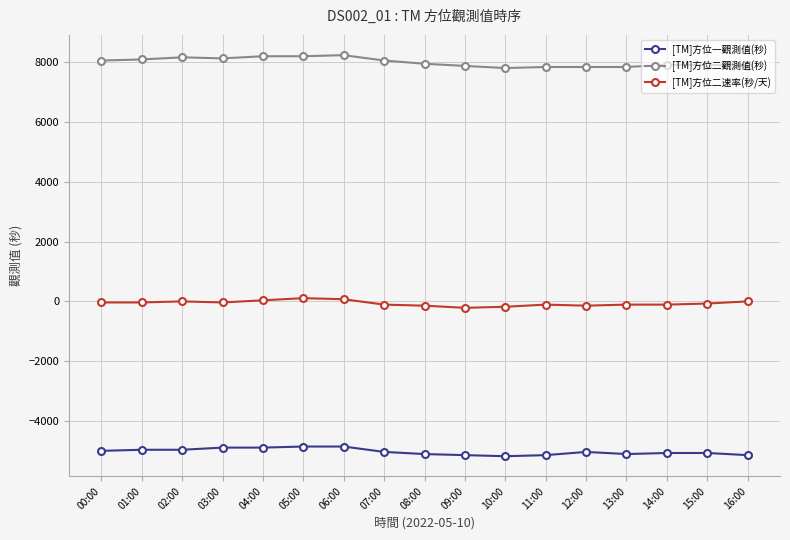

At which label does [TM]方位二觀測值(秒) first exceed 7956?

00:00